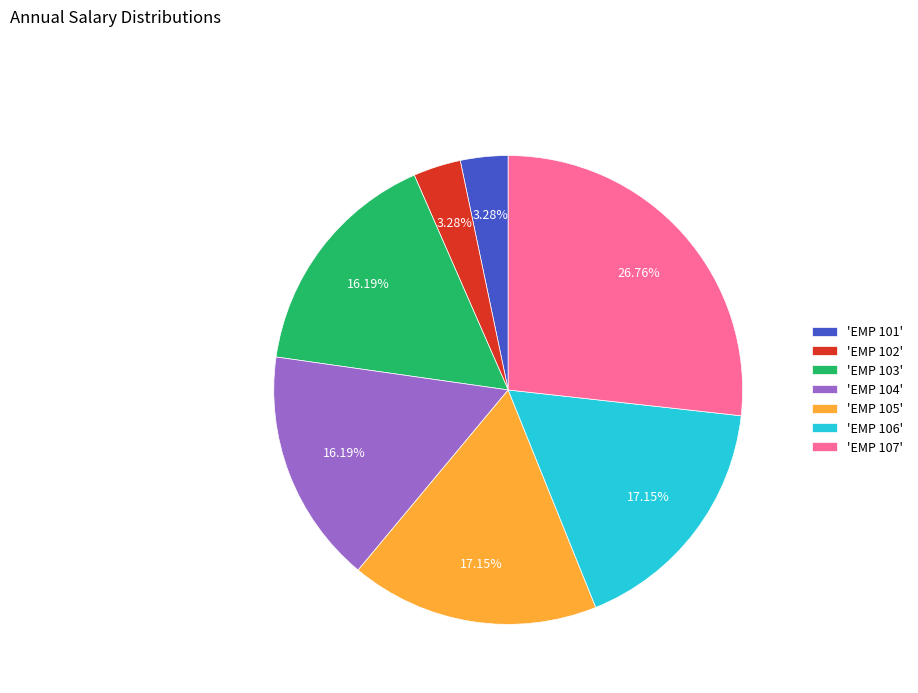

Between 'EMP 102' and 'EMP 104', which is larger?

'EMP 104'